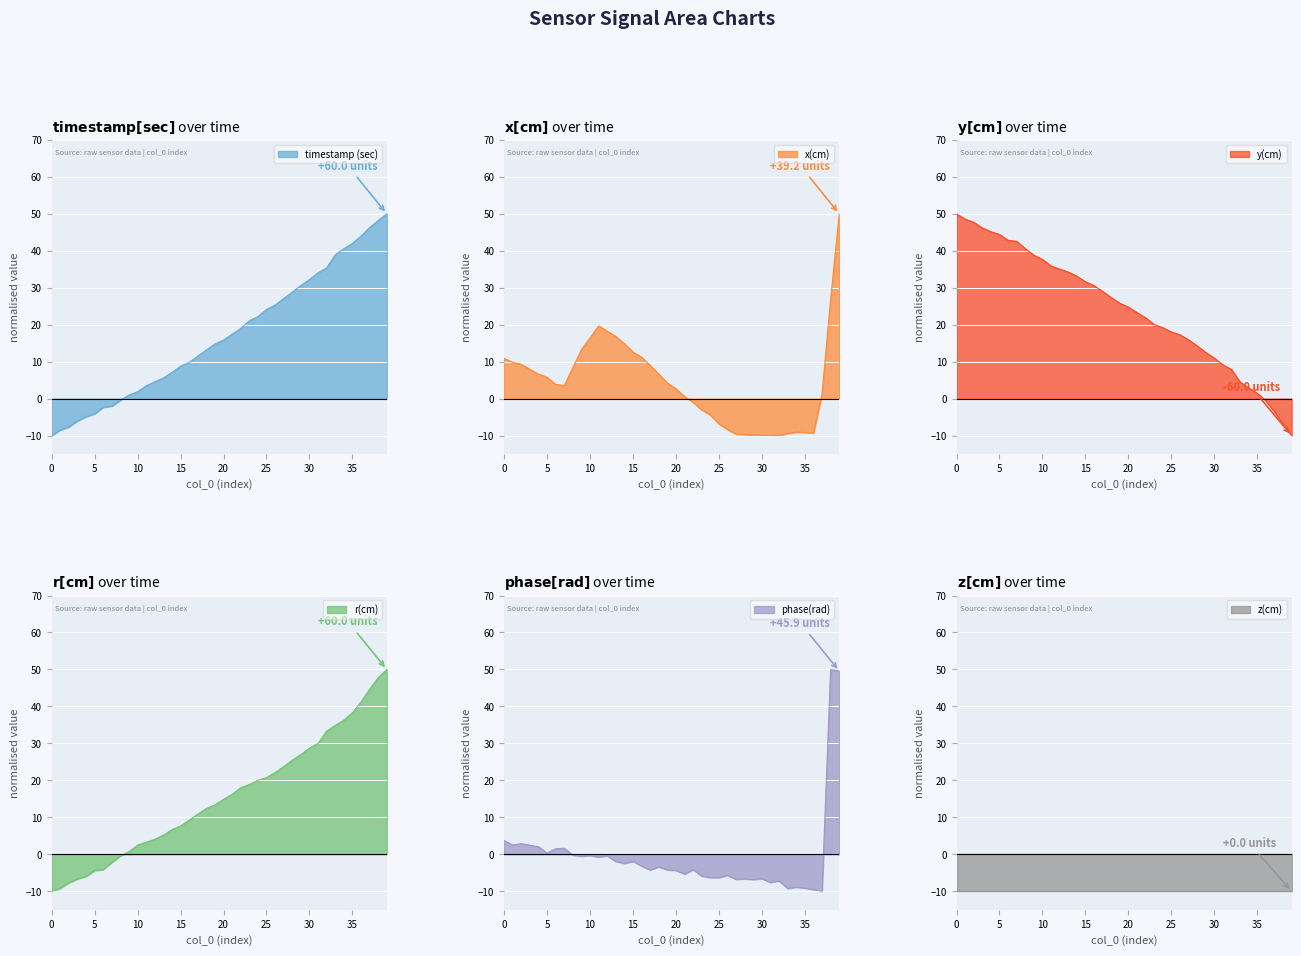

What is the maximum value for y(cm)?

50.0